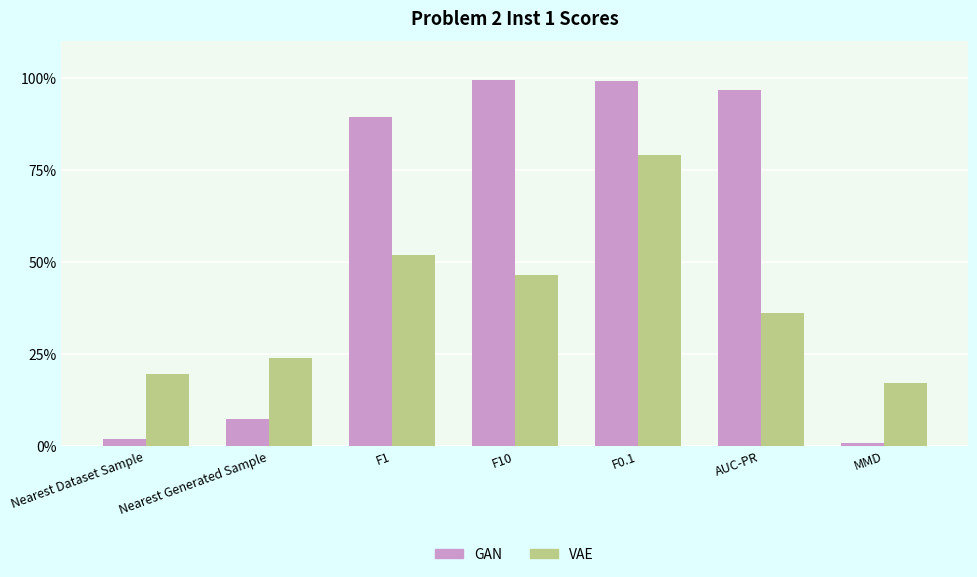

What is the maximum value for GAN?

1.0